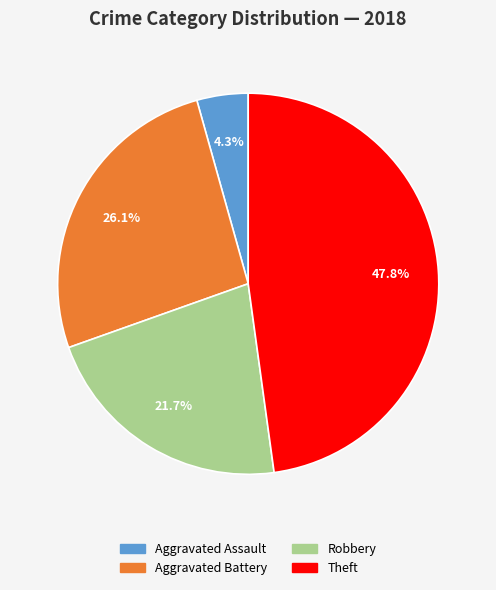

Count the number of slices in the pie.

4